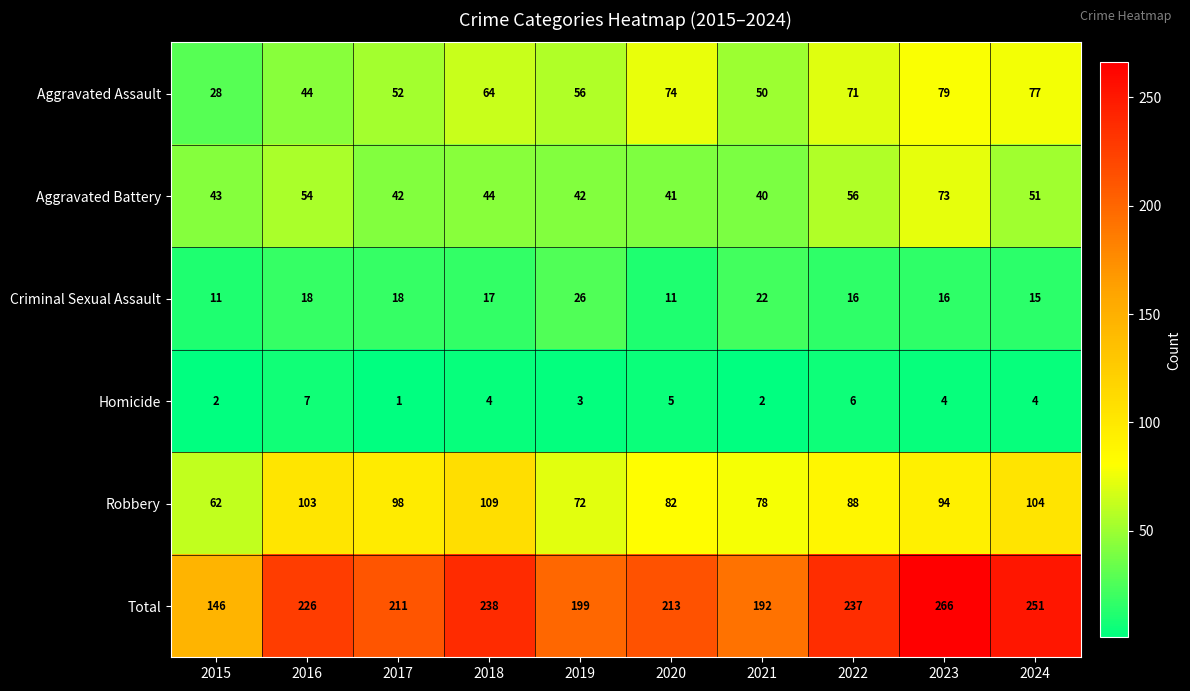

How many series are shown in this chart?

6